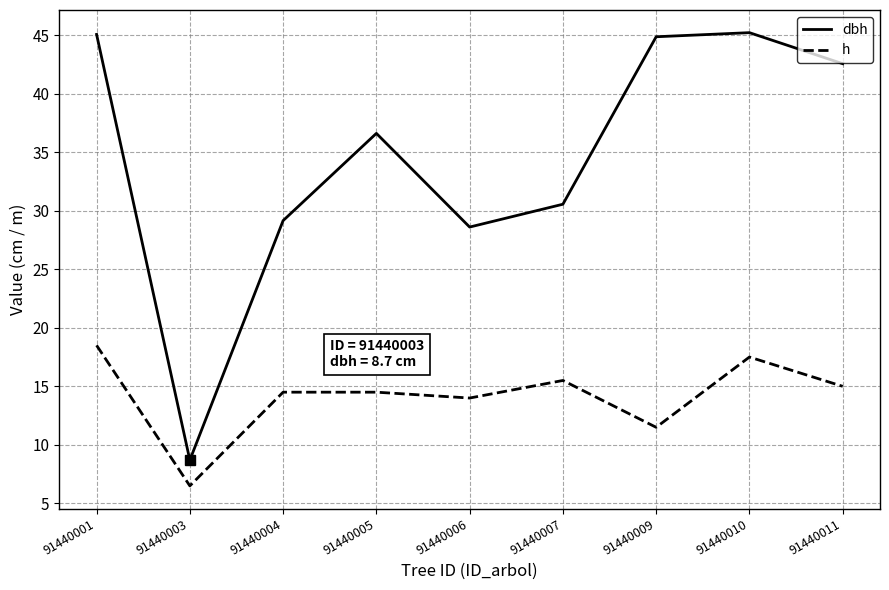

Is the value of h at 91440001 greater than the value of dbh at 91440003?

Yes